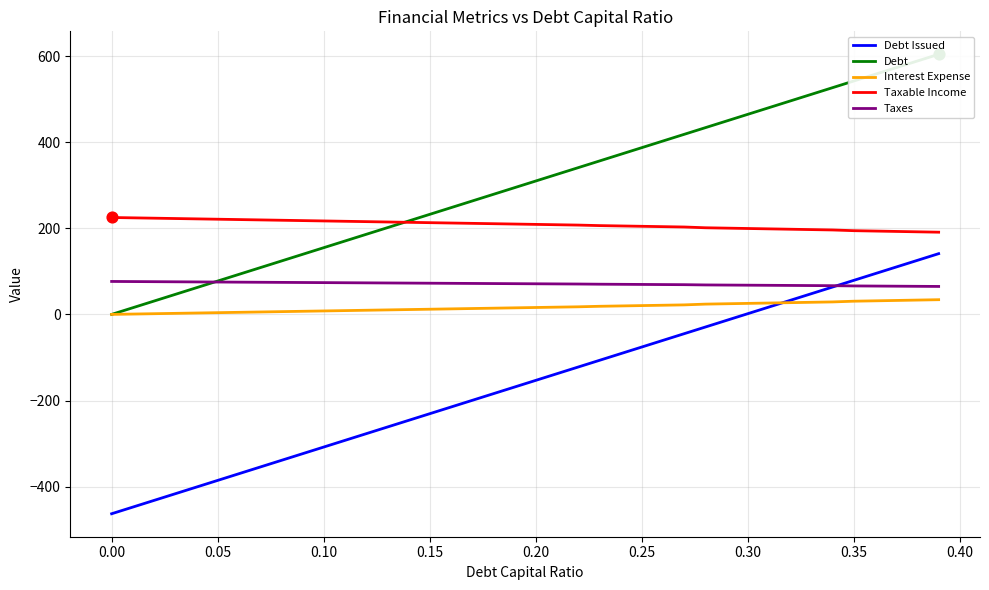

At how many categories does at least one series exceed 482?

8